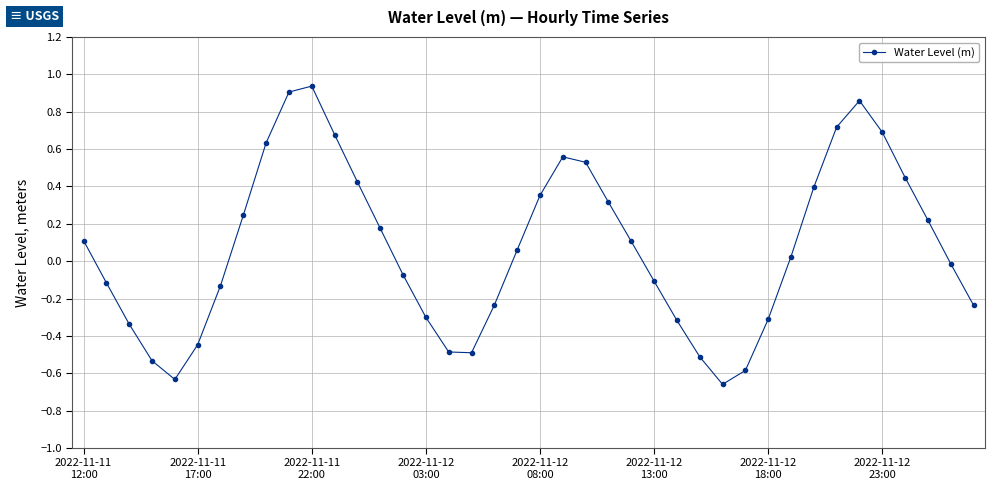

How many interior local peaks (higher than both neighbors) does the data have?

3